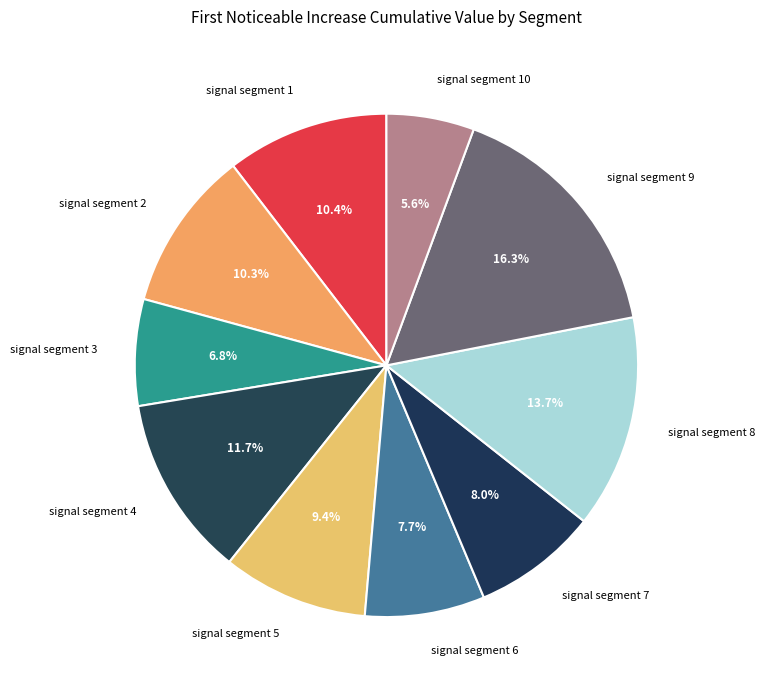

Does signal segment 8 account for over 50% of the chart?

No